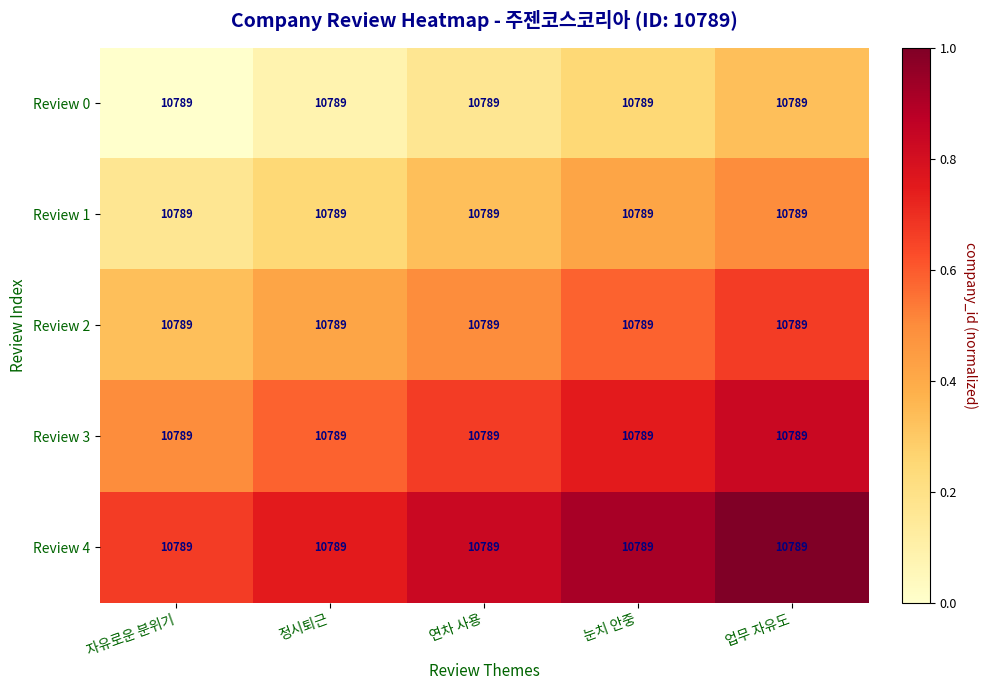

Which series changed the most between 정시퇴근 and 업무 자유도?

Review 2